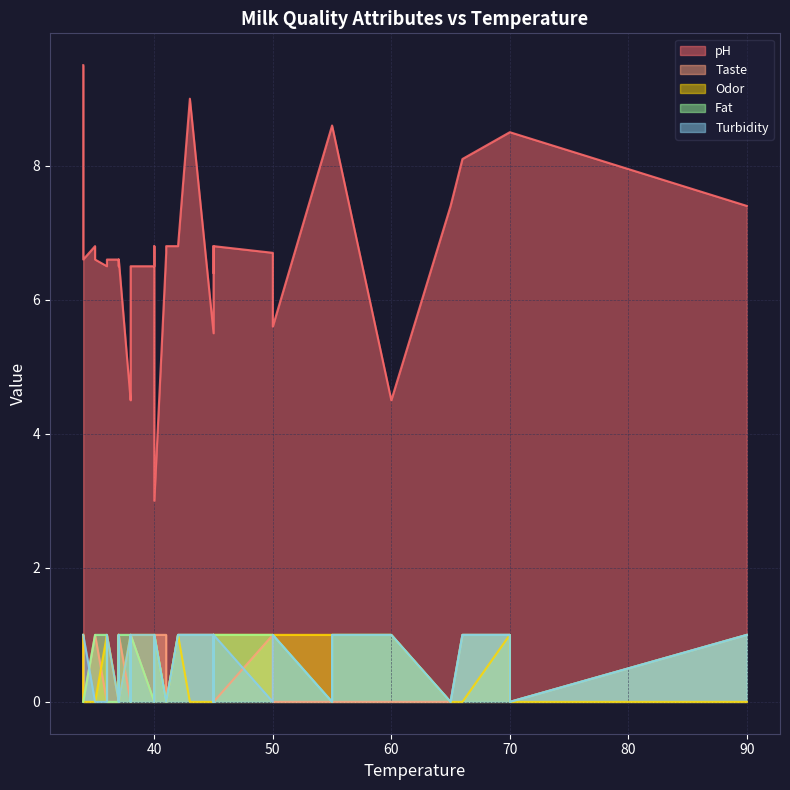

How many distinct data groups are displayed?

5